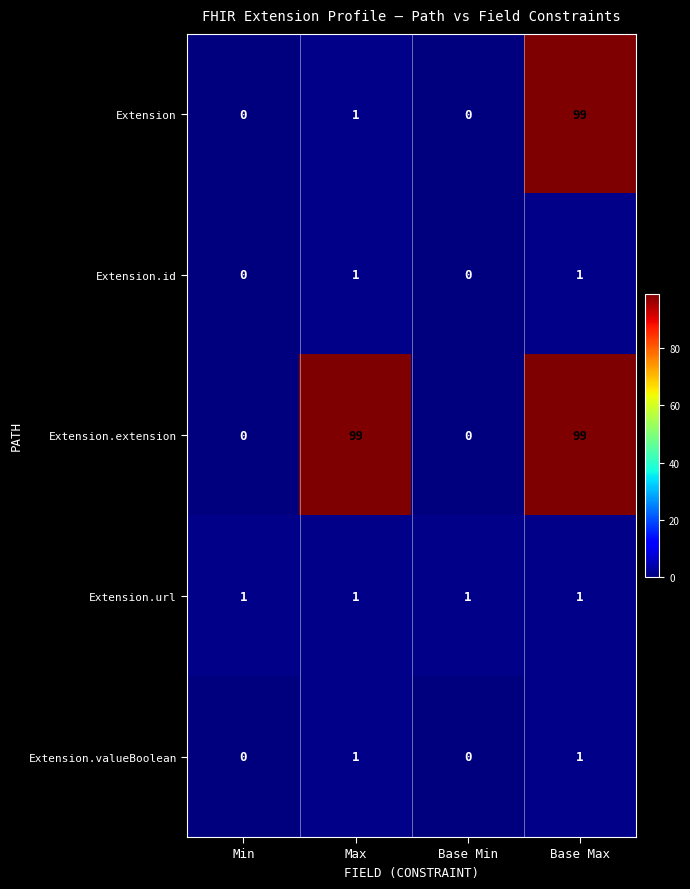

True or false: Extension.extension has a value of 99 at Base Max.

True